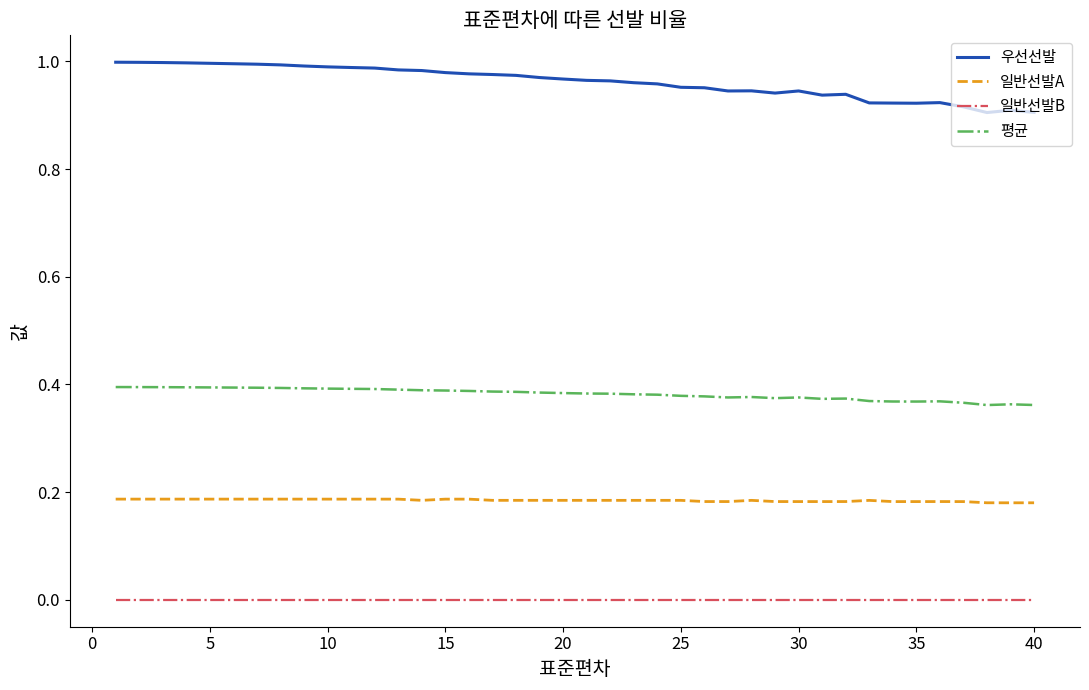

In 우선선발, how many points are lower than both neighbors (excluding endpoints)?

5